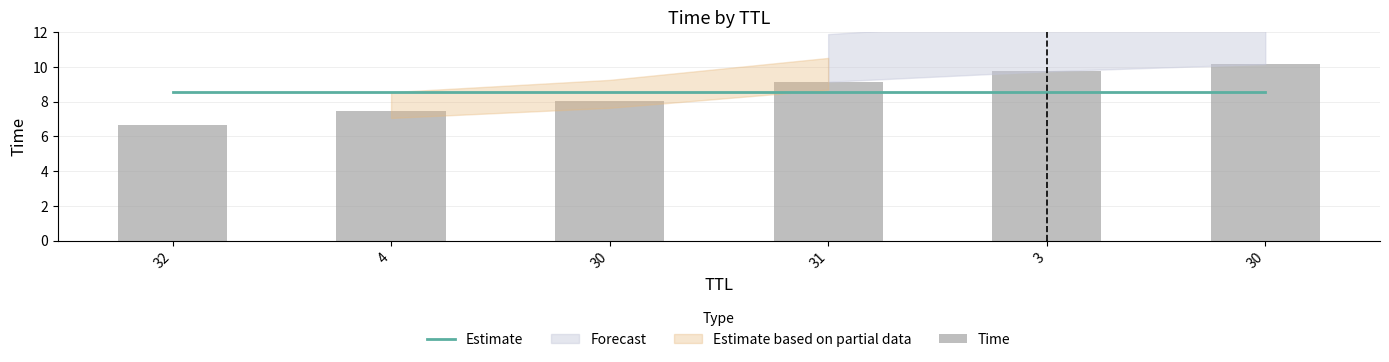

Are the bars horizontal?

No